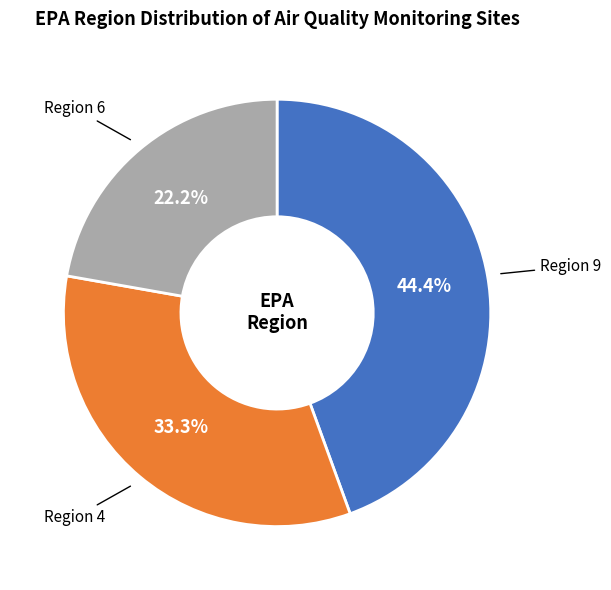

Is there any slice that represents more than half of the pie?

No